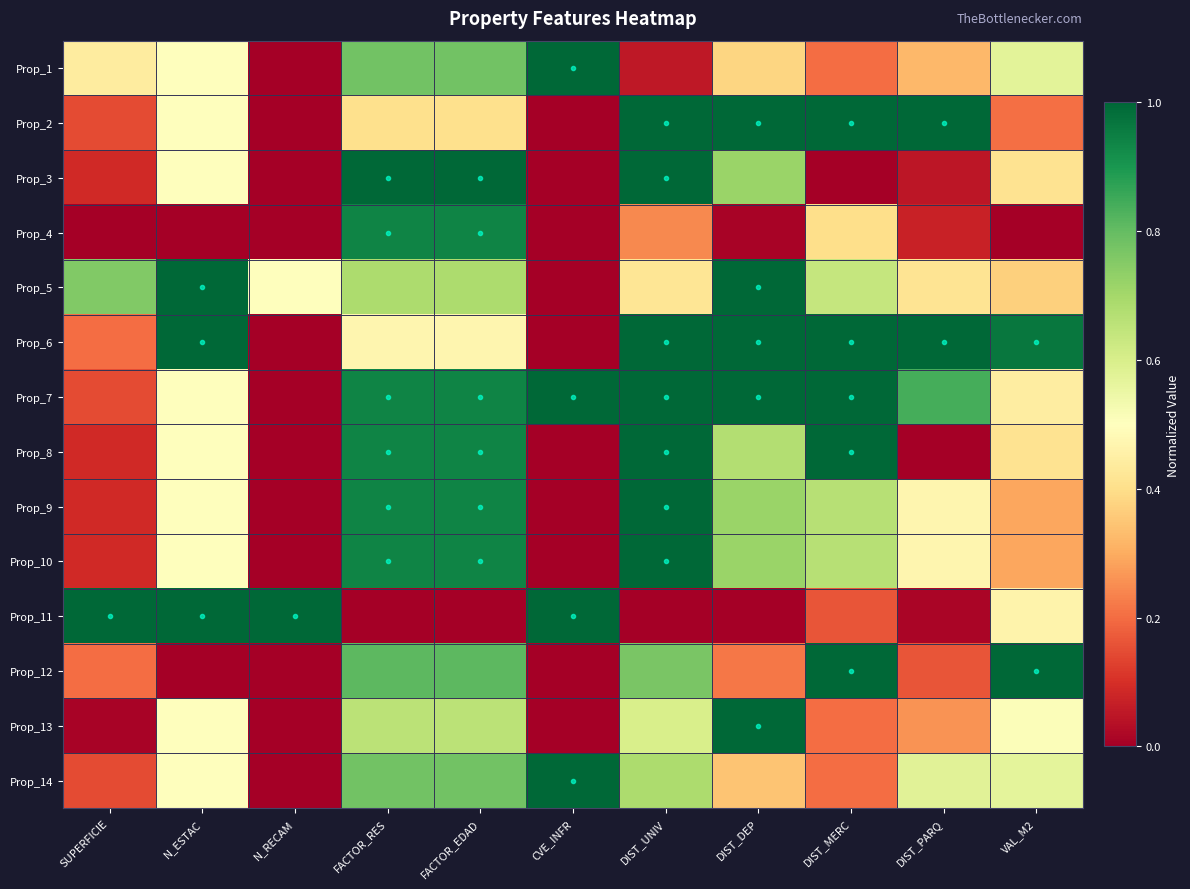

At DIST_UNIV, list the series in order from smallest to largest.

Prop_11, Prop_1, Prop_4, Prop_5, Prop_13, Prop_14, Prop_12, Prop_2, Prop_3, Prop_6, Prop_7, Prop_8, Prop_9, Prop_10